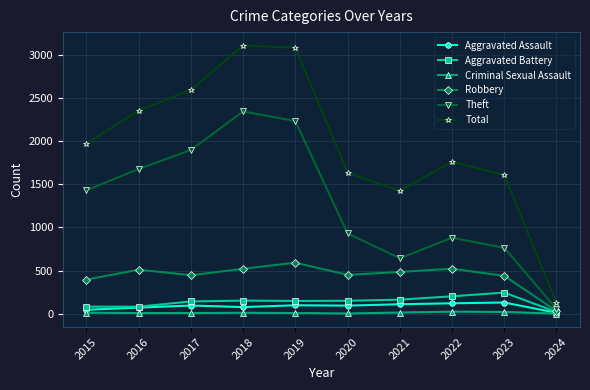

How many categories are shown in the chart?

10